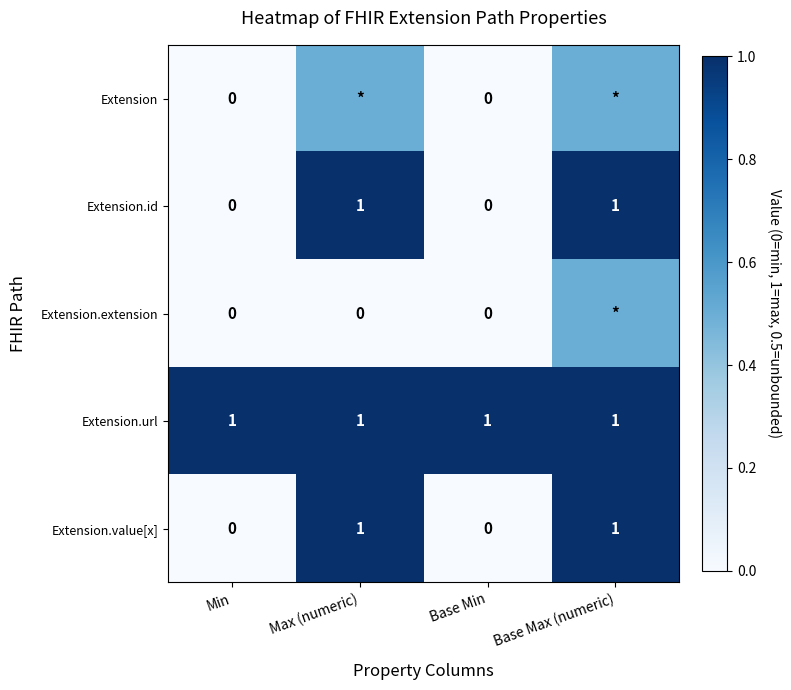

What is the total value across all series at Min?

1.0